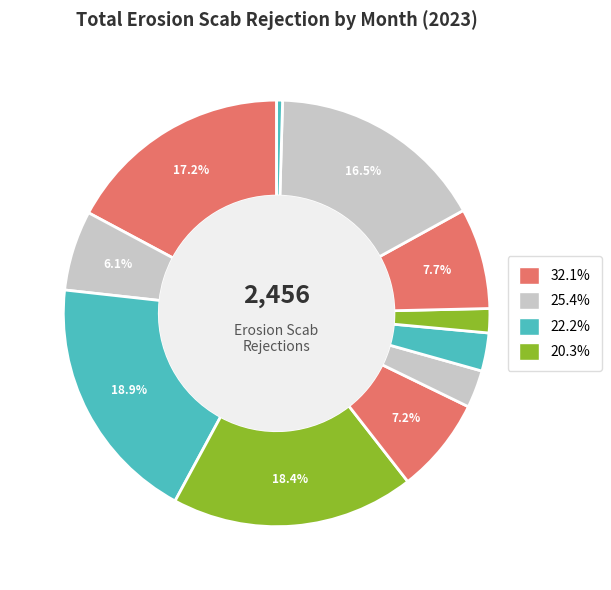

Which slice is the largest?

Mar-2023